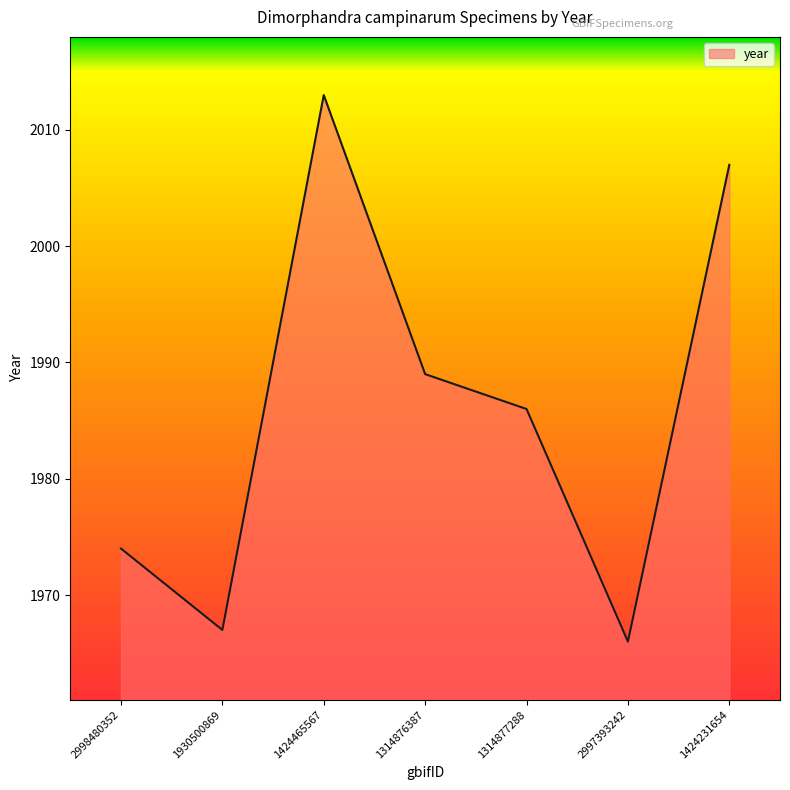

What is the sum of the values at 1314877288 and 2997393242?

3952